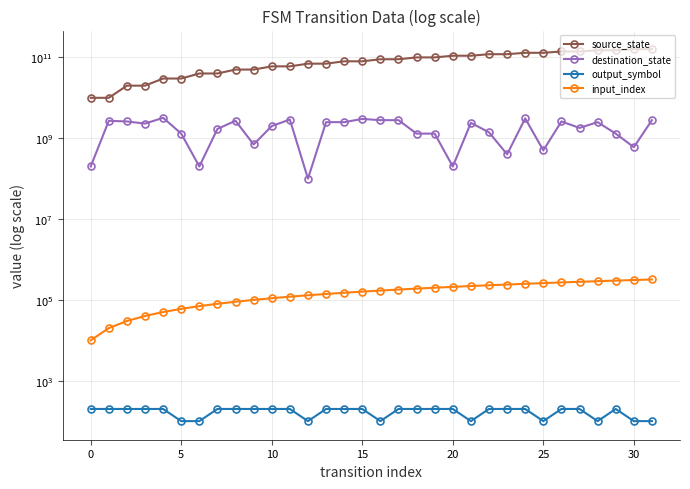

What is the total value across all series at 23?

120400240200